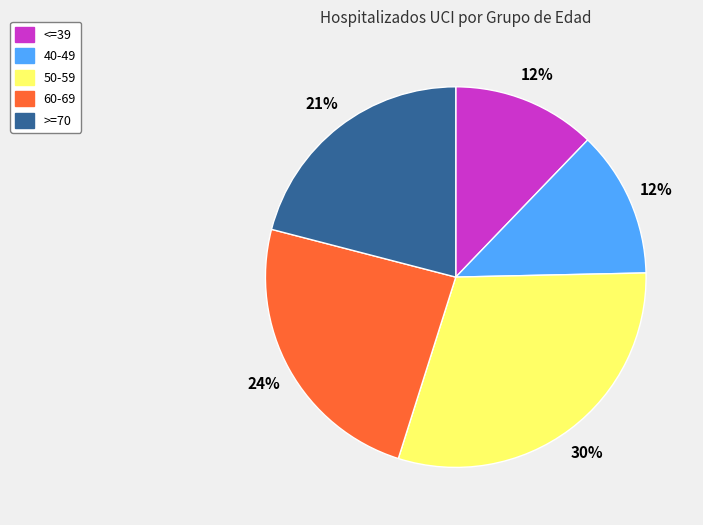

Is 40-49 the majority of the pie?

No